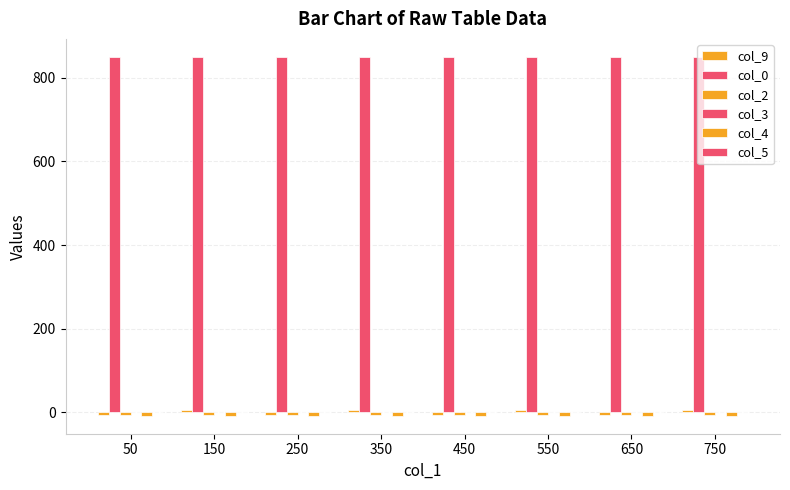

How many data points does each series have?

8